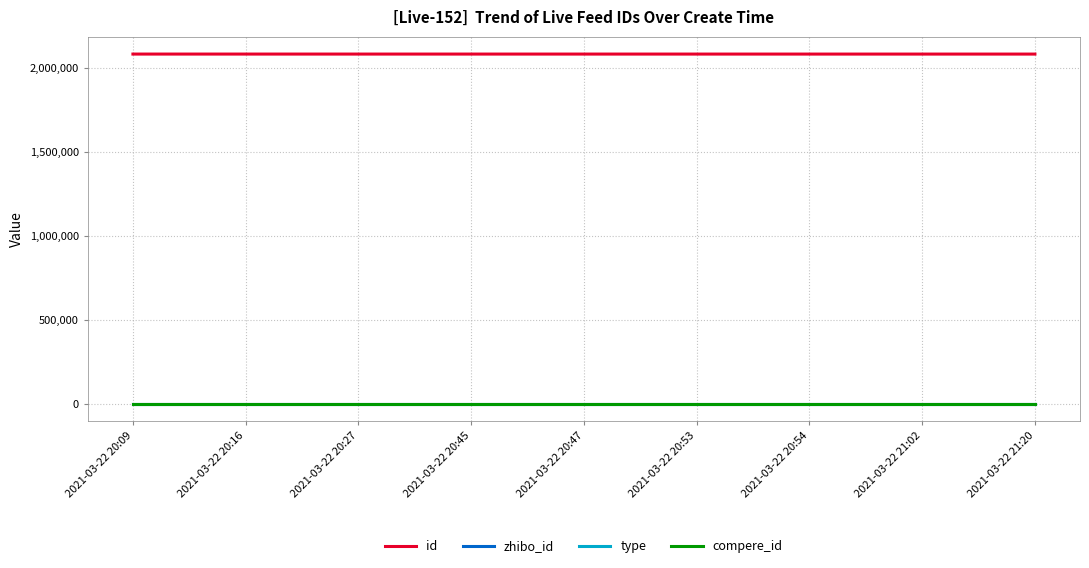

Reading right to left, extract all data points from this chart.

id: 2021-03-22 21:20=2083124	2021-03-22 21:02=2083130	2021-03-22 20:54=2083138	2021-03-22 20:53=2083161	2021-03-22 20:47=2083163	2021-03-22 20:45=2083177	2021-03-22 20:27=2083178	2021-03-22 20:16=2083187	2021-03-22 20:09=2083203
zhibo_id: 2021-03-22 21:20=152	2021-03-22 21:02=152	2021-03-22 20:54=152	2021-03-22 20:53=152	2021-03-22 20:47=152	2021-03-22 20:45=152	2021-03-22 20:27=152	2021-03-22 20:16=152	2021-03-22 20:09=152
type: 2021-03-22 21:20=0	2021-03-22 21:02=0	2021-03-22 20:54=0	2021-03-22 20:53=0	2021-03-22 20:47=0	2021-03-22 20:45=0	2021-03-22 20:27=0	2021-03-22 20:16=0	2021-03-22 20:09=0
compere_id: 2021-03-22 21:20=0	2021-03-22 21:02=0	2021-03-22 20:54=0	2021-03-22 20:53=0	2021-03-22 20:47=0	2021-03-22 20:45=0	2021-03-22 20:27=0	2021-03-22 20:16=0	2021-03-22 20:09=0